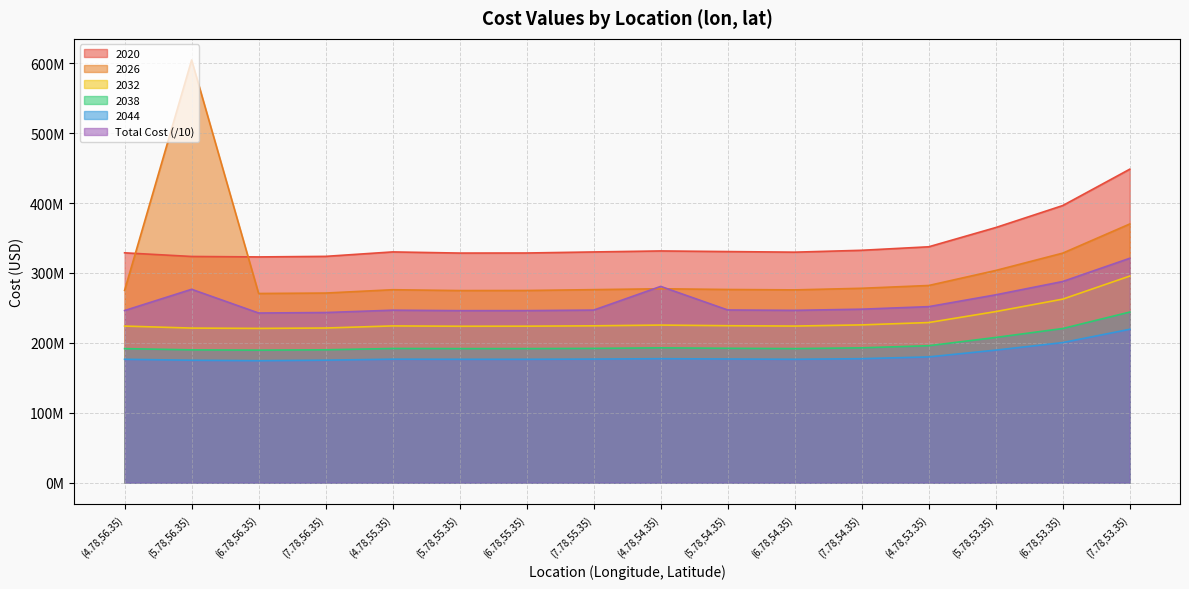

The 2020 series shows 328452218.8 at (5.78,55.35). True or false?

True